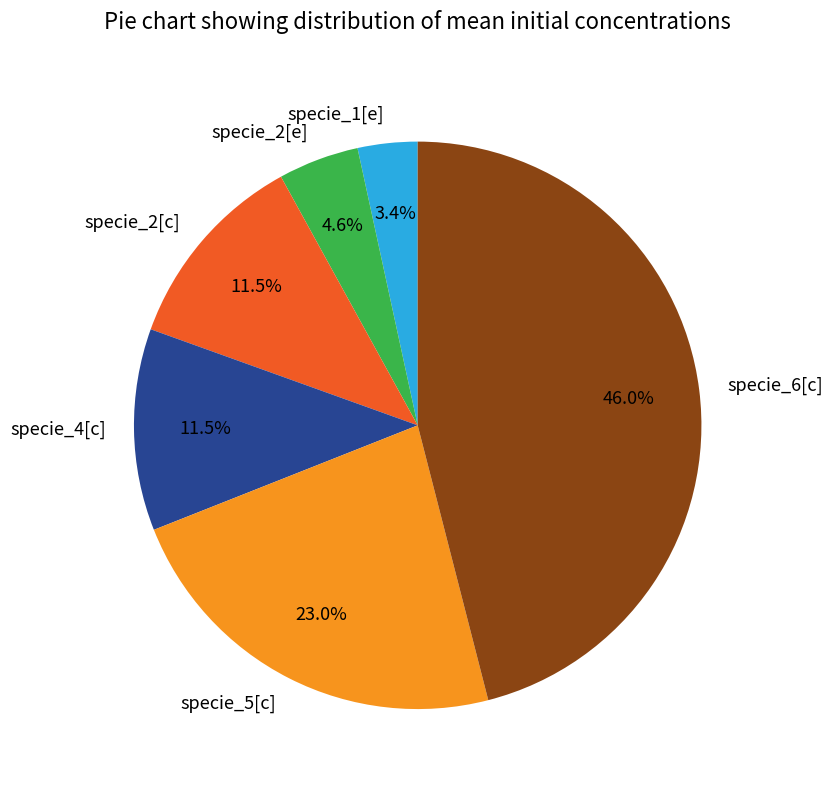

Which category has the biggest portion of the pie?

specie_6[c]